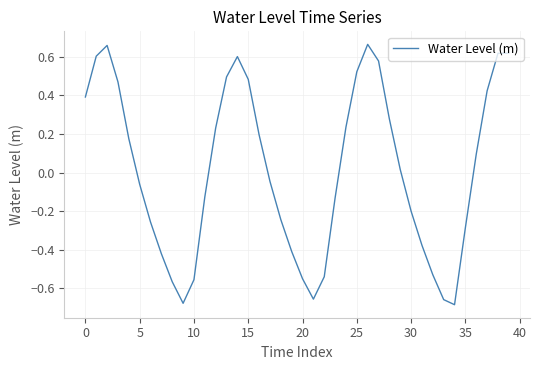

What is the difference between the maximum and minimum values?

1.3